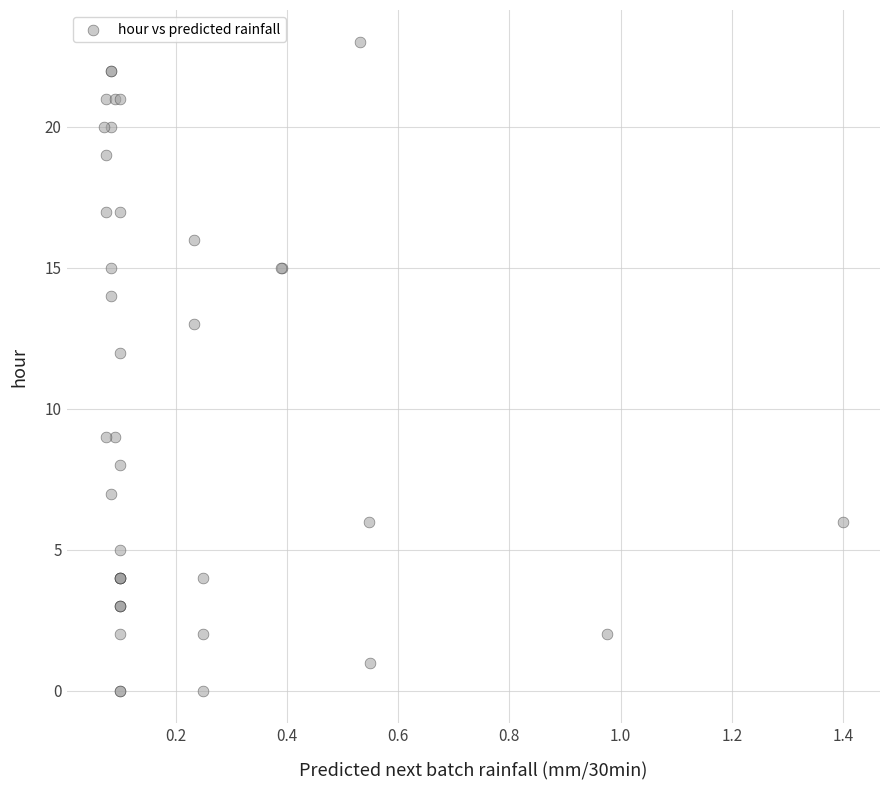

What Y value in the scatter plot is closest to 11?

12